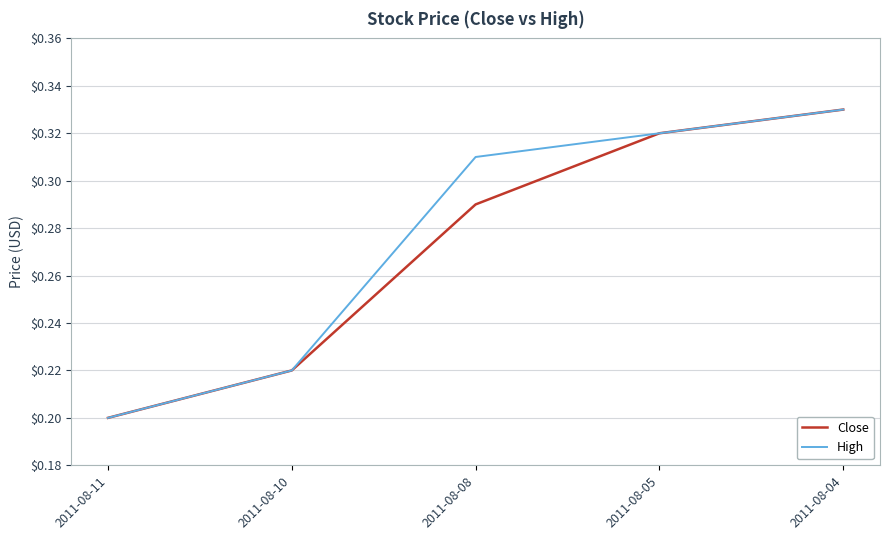

What is the sum of all High values?

1.4